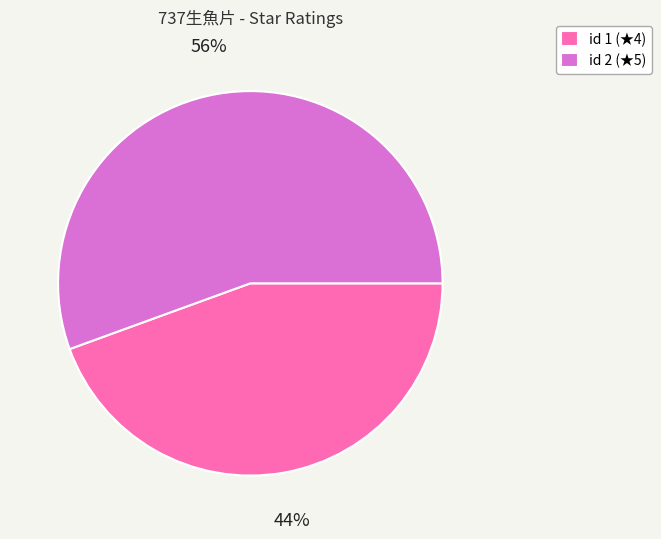

Count the number of slices in the pie.

2